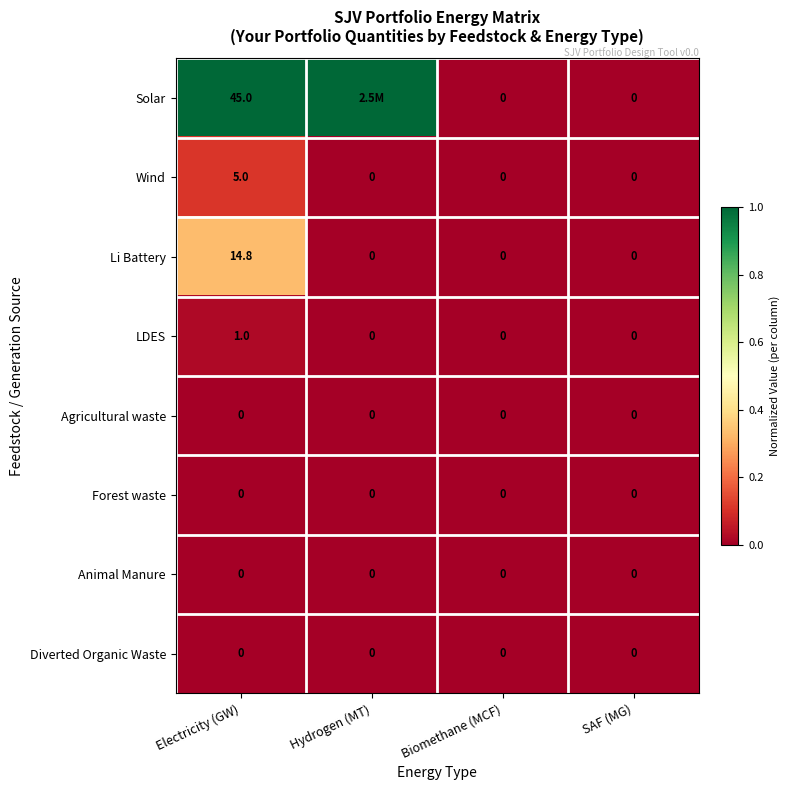

What is the highest value of the Wind series?

5.0